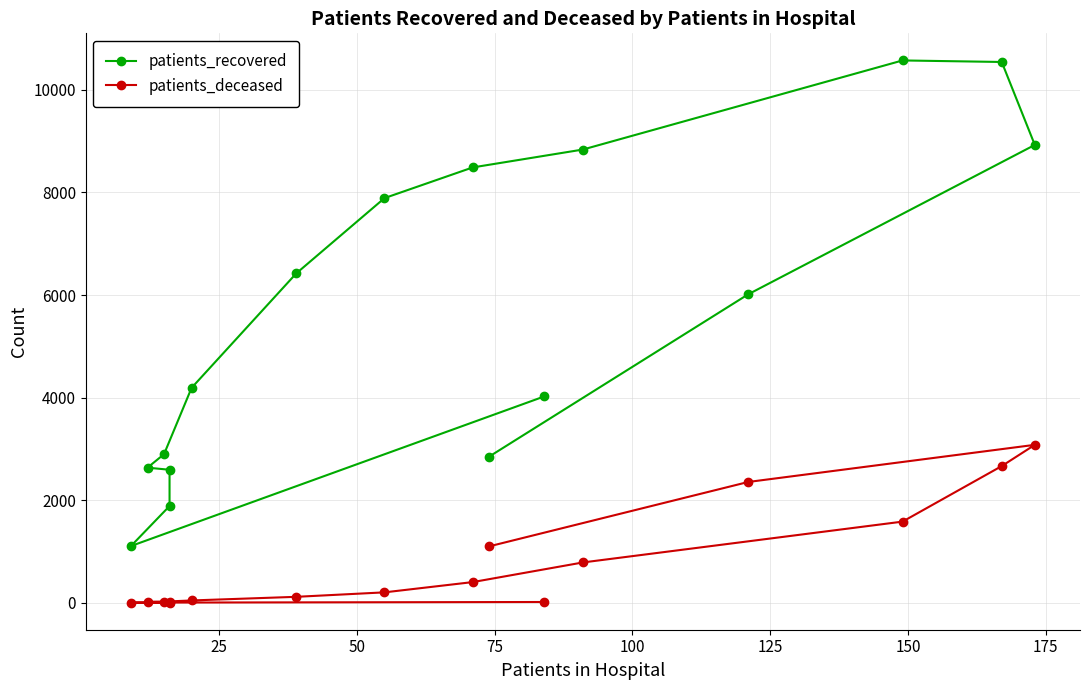

How many data points does each series have?

16